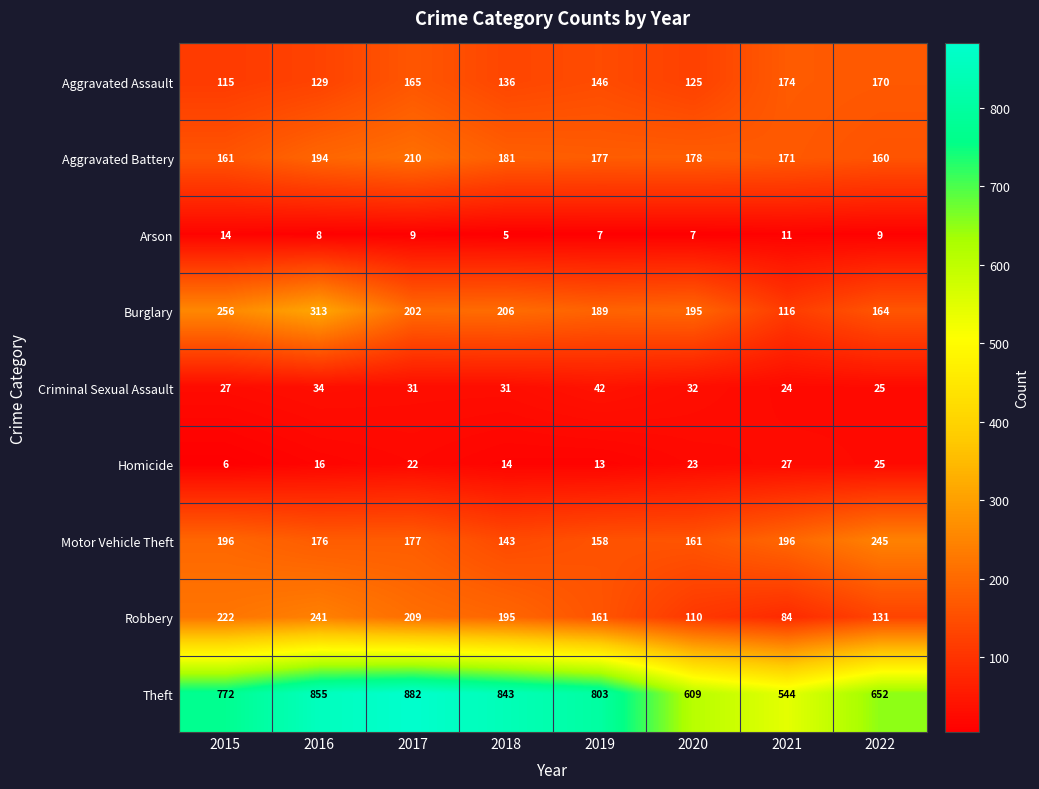

List the series in order of their peak value, highest first.

Theft, Burglary, Motor Vehicle Theft, Robbery, Aggravated Battery, Aggravated Assault, Criminal Sexual Assault, Homicide, Arson